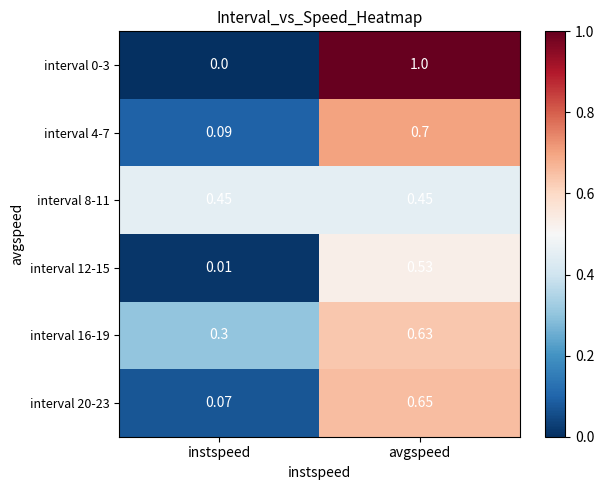

At which label is interval 4-7 closest to 0?

instspeed